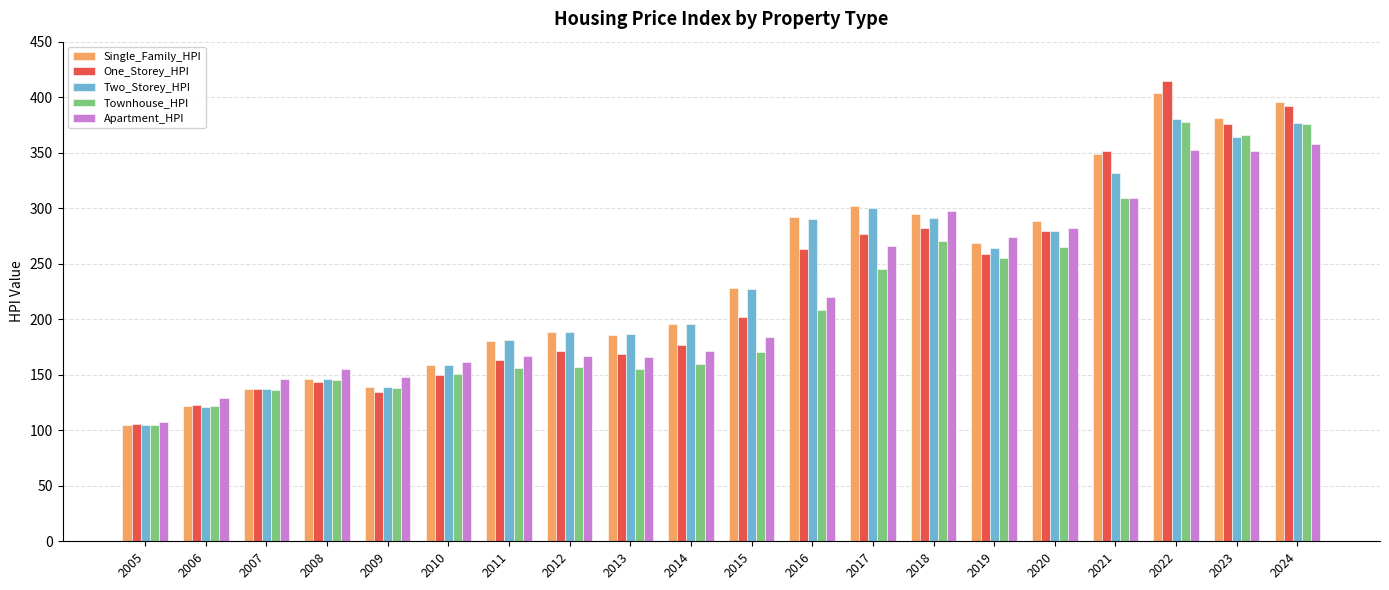

True or false: Two_Storey_HPI has a value of 279.3 at 2020.

True